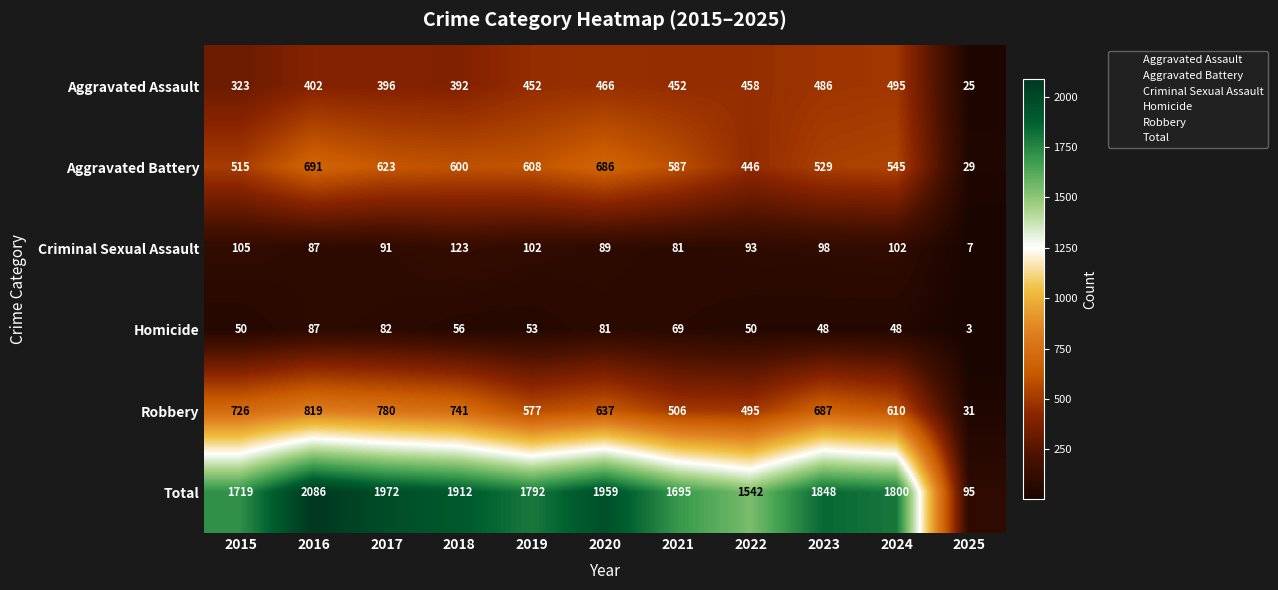

What is the sum of all Criminal Sexual Assault values?

978